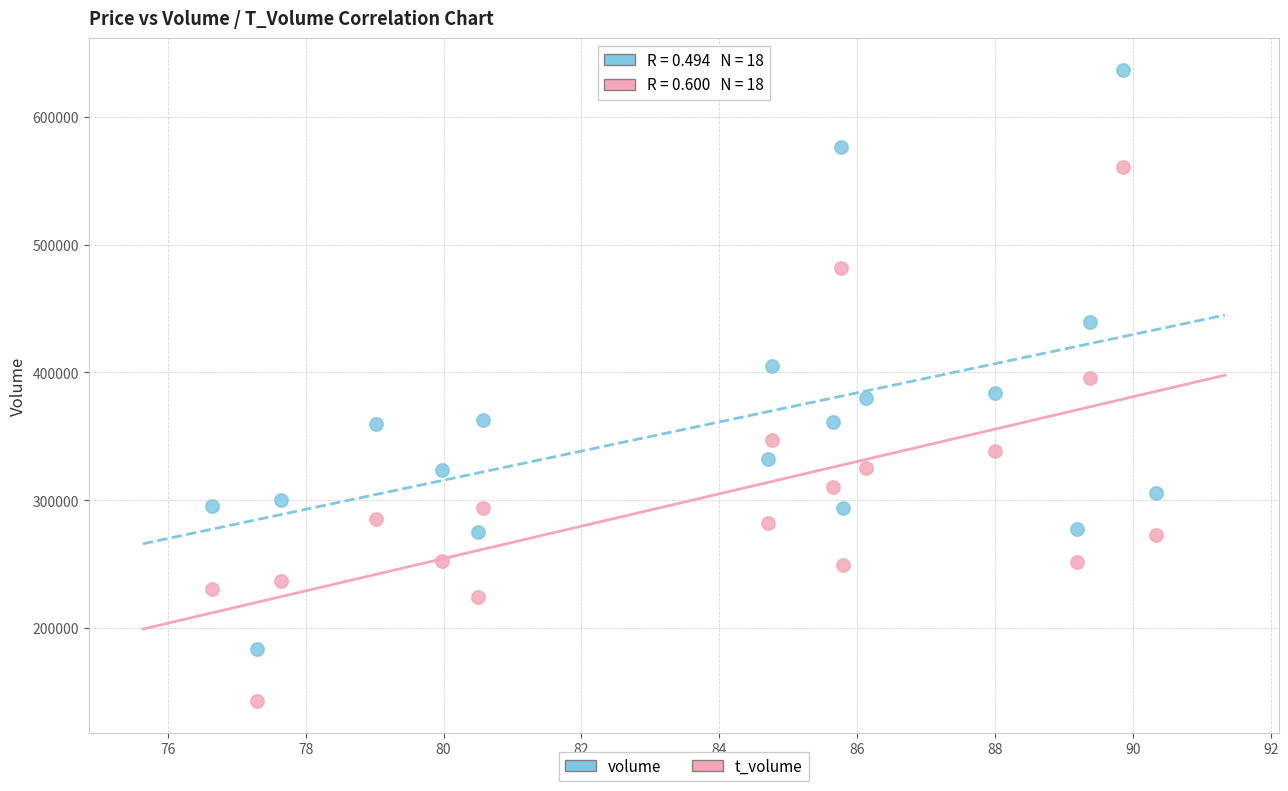

Which series contains the lowest Y value?

t_volume